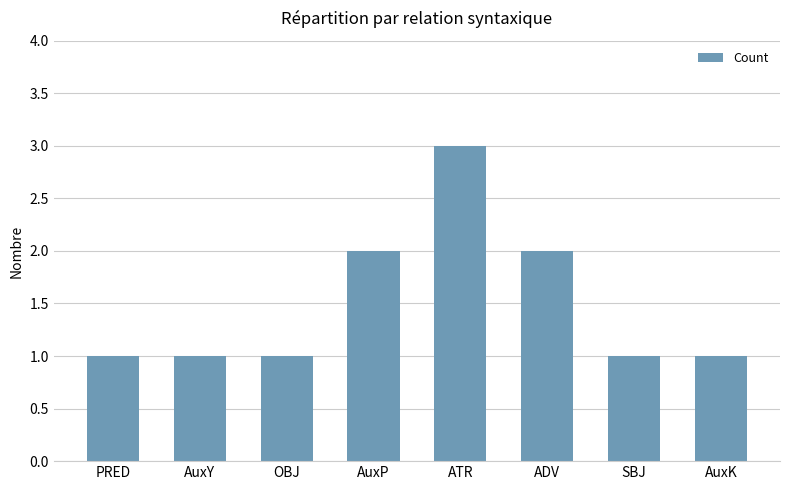

True or false: the data shows 1 at AuxK.

True